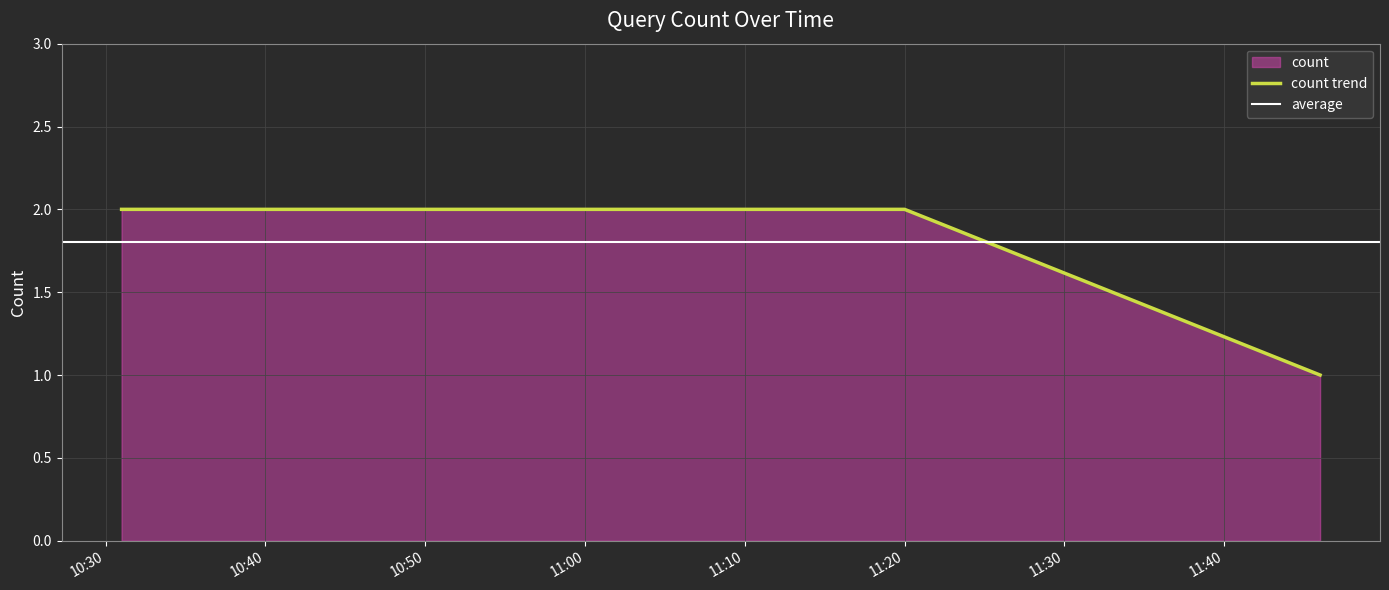

Does the chart display data point markers on the line(s)?

No